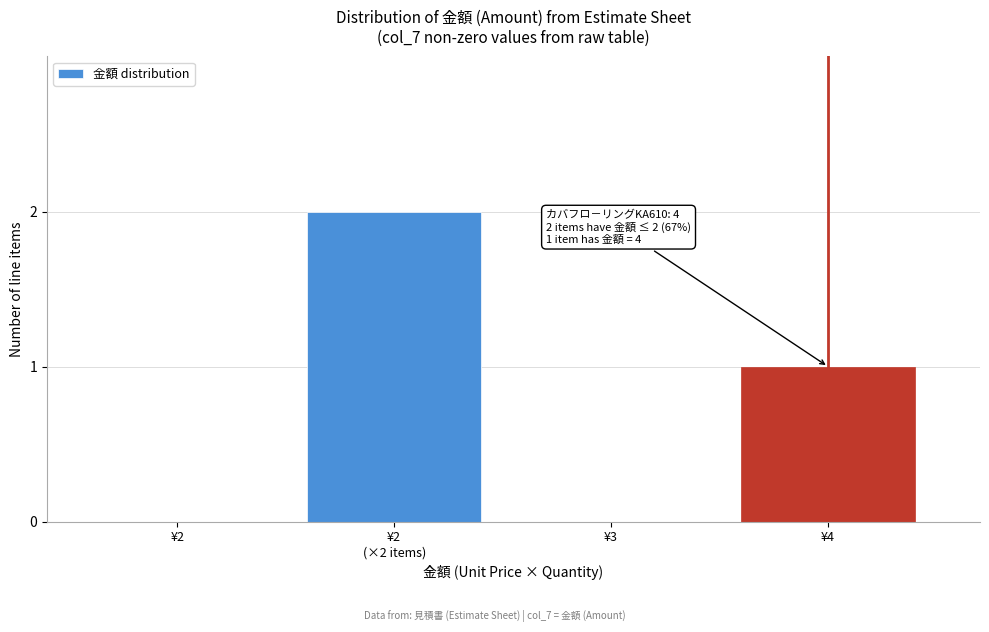

Is it true that the value at ¥2 is 0?

True